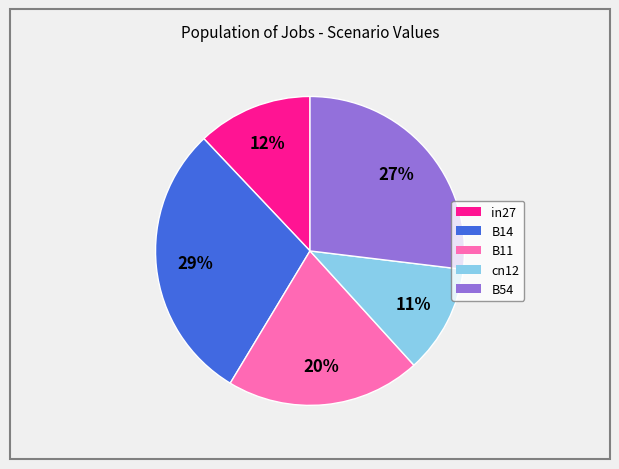

To the nearest percent, what is the difference between the largest and smallest slice percentages?

18%